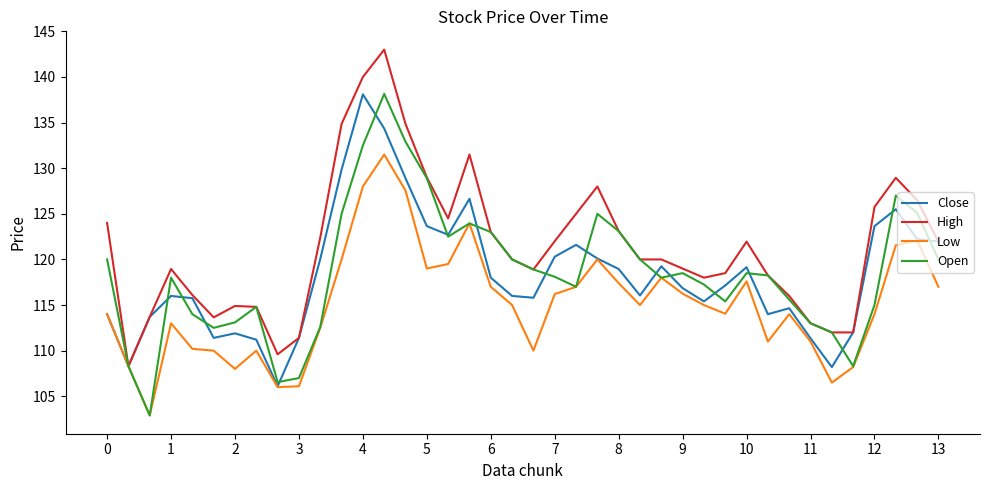

What is the greatest value displayed?

143.0